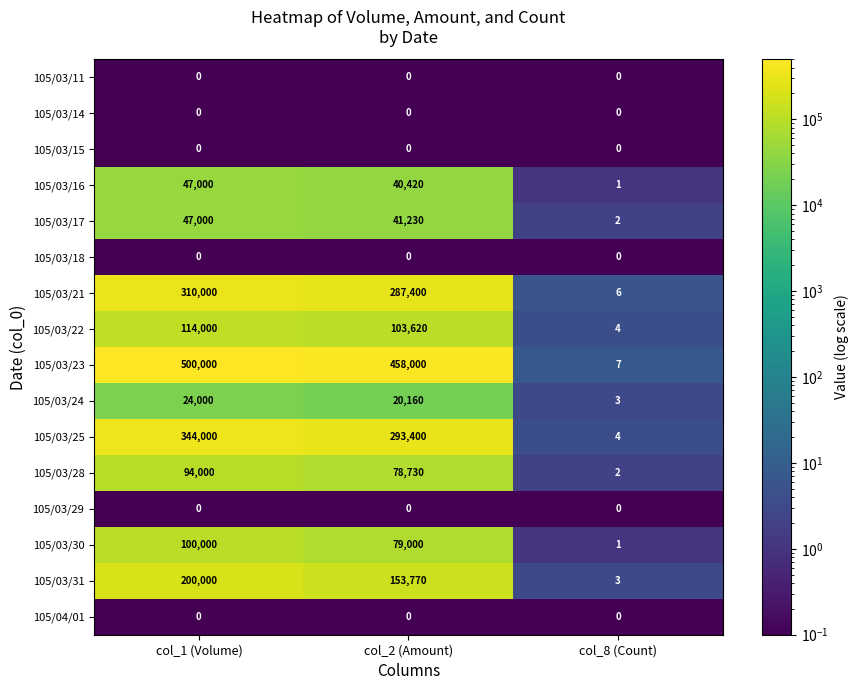

Where is 105/03/23 nearest to the value 250003?

col_2 (Amount)